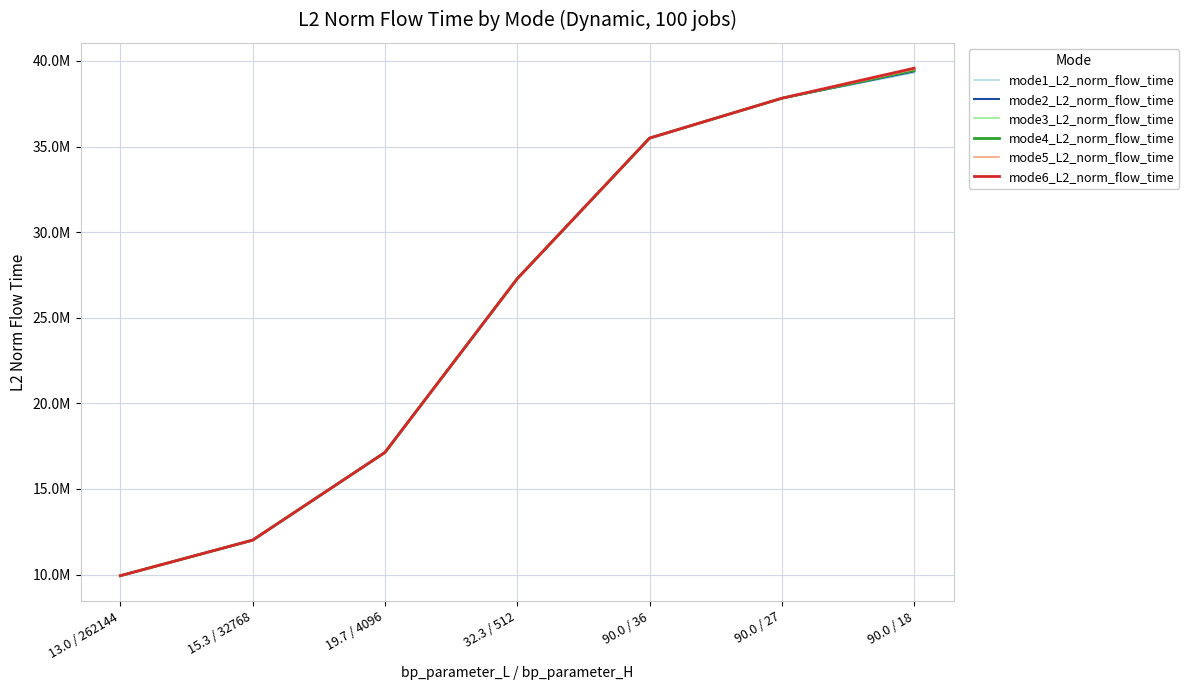

Is this an area chart (filled region under the line)?

No